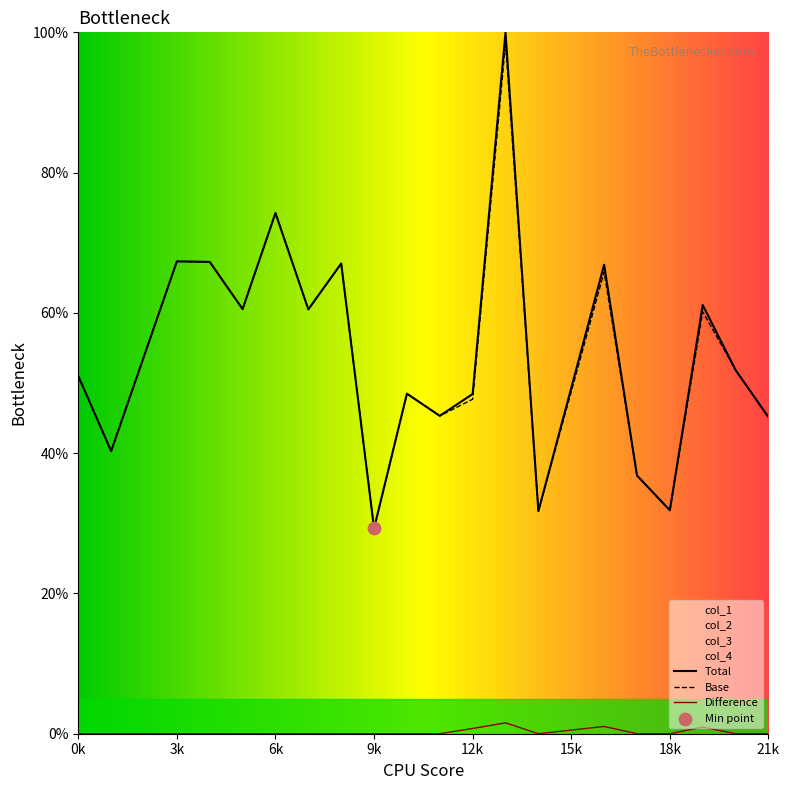

True or false: Difference and Total cross at least once.

False